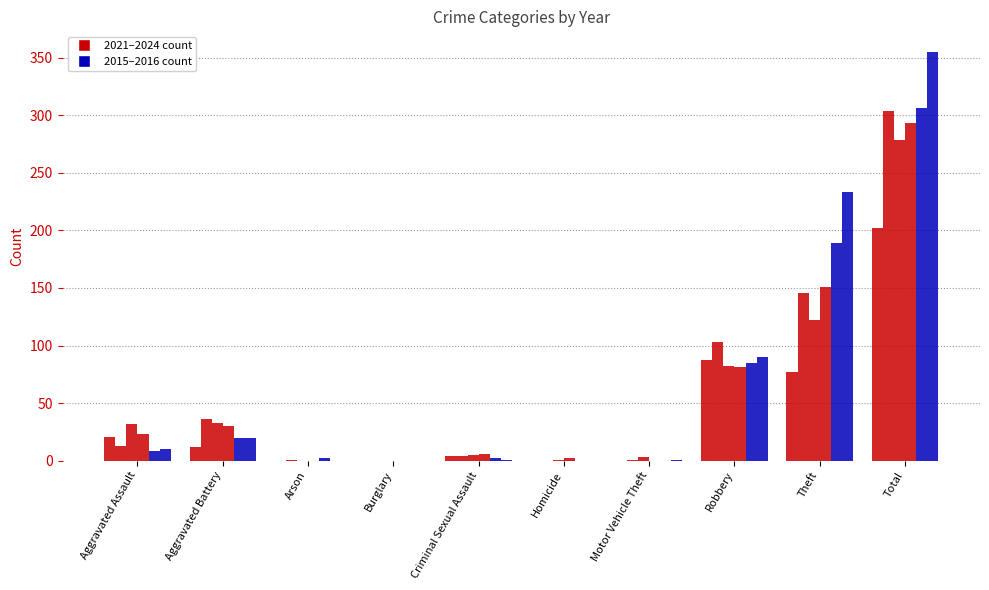

True or false: 2015 has a value of 189 at Theft.

True